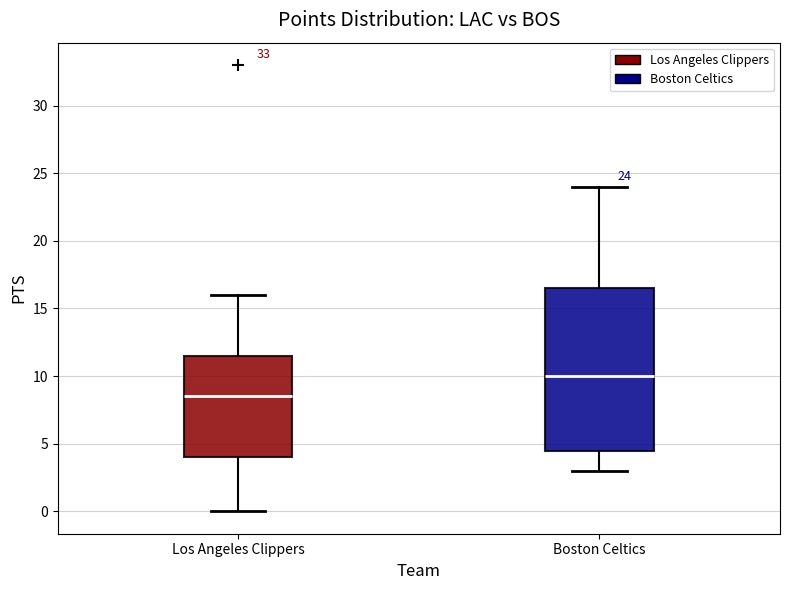

Which box's median line is the lowest?

Los Angeles Clippers